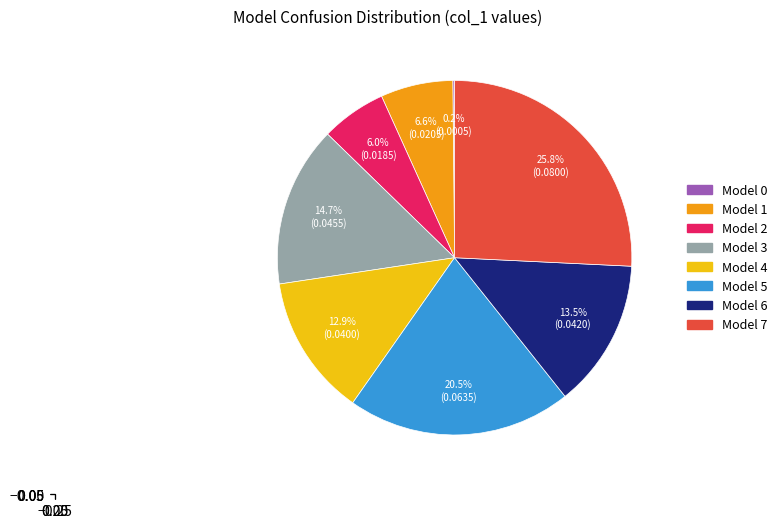

Is there any slice that represents more than half of the pie?

No